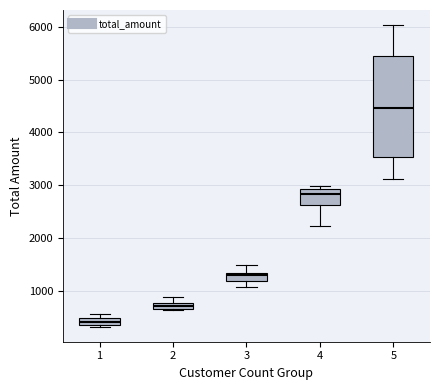

Which box's median line is the lowest?

1